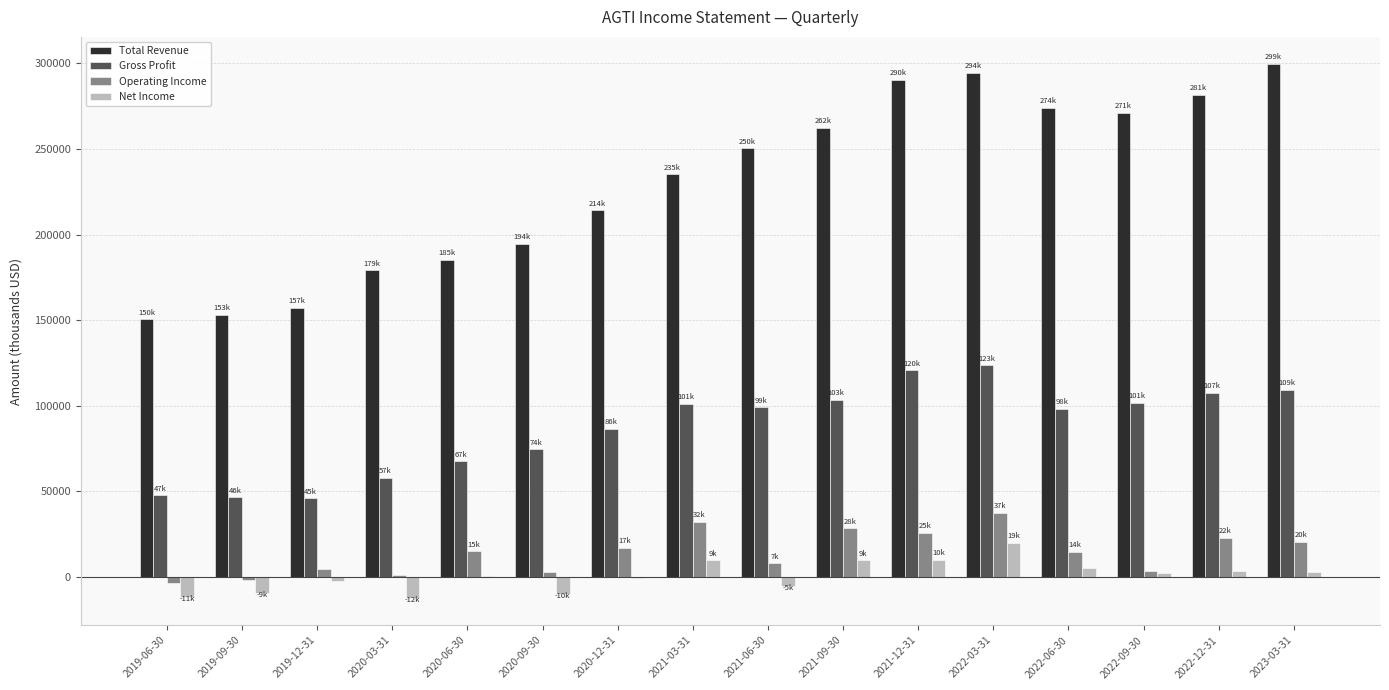

Does the chart contain stacked bars?

No